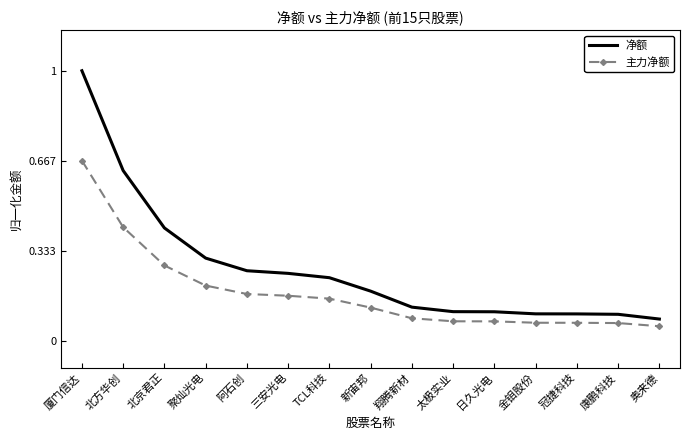

How many series are shown in this chart?

2